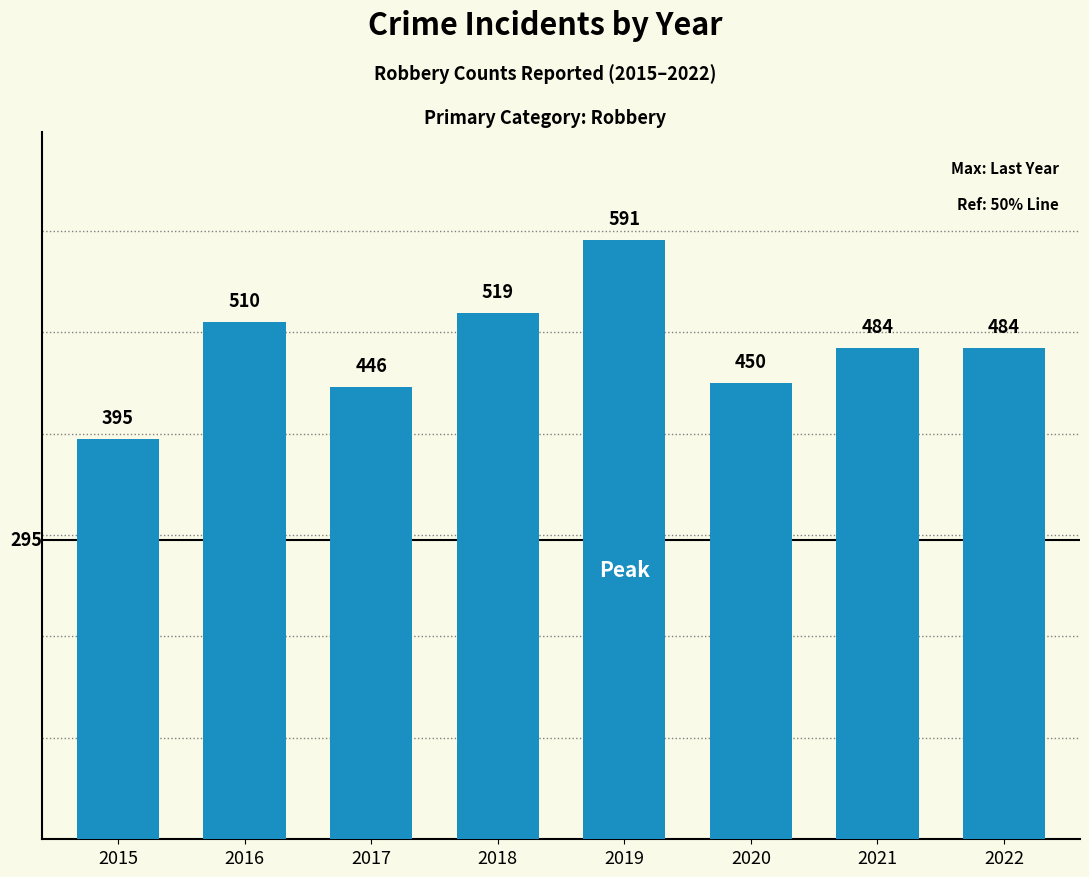

What is the ratio of the value at 2021 to the value at 2019?

0.8